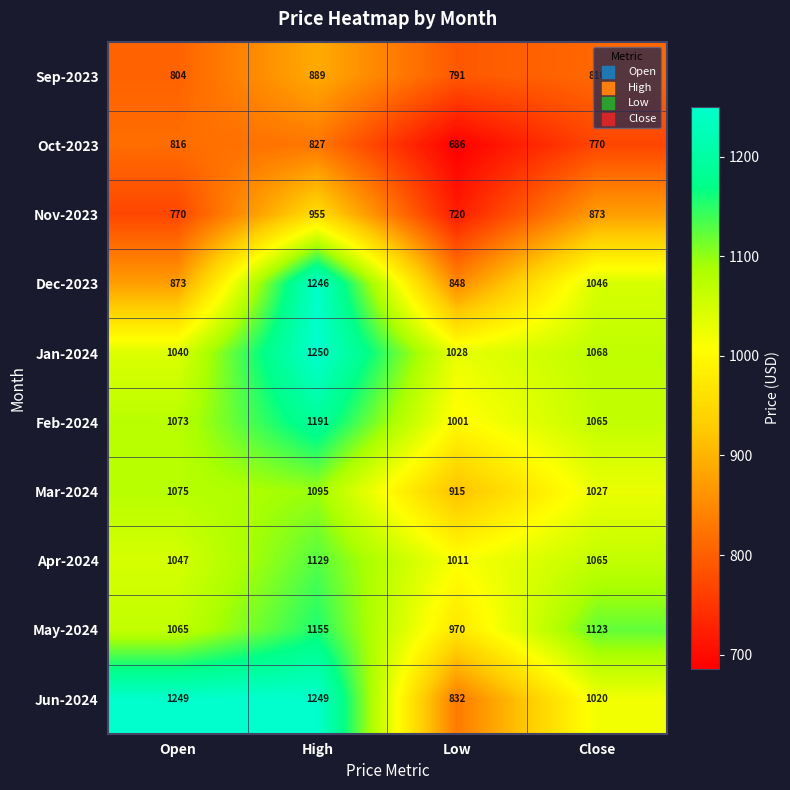

Is the value of Sep-2023 at Close greater than the value of Apr-2024 at Low?

No